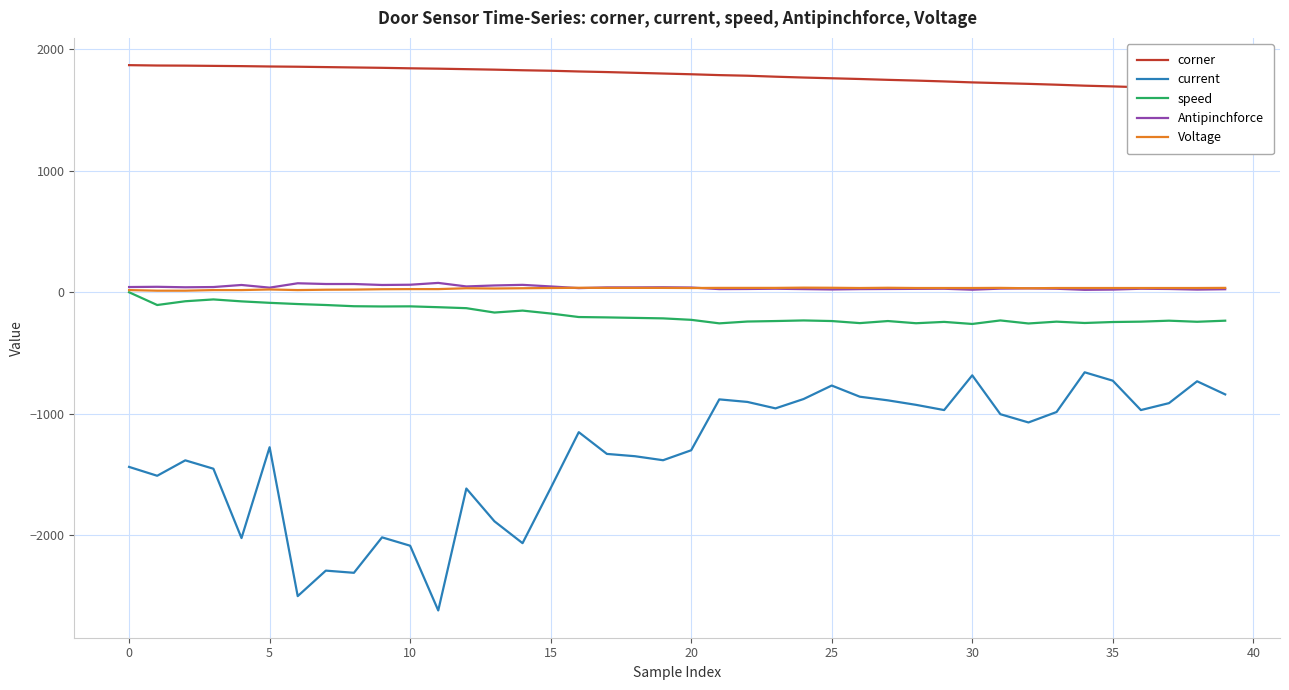

How many data points does each series have?

40